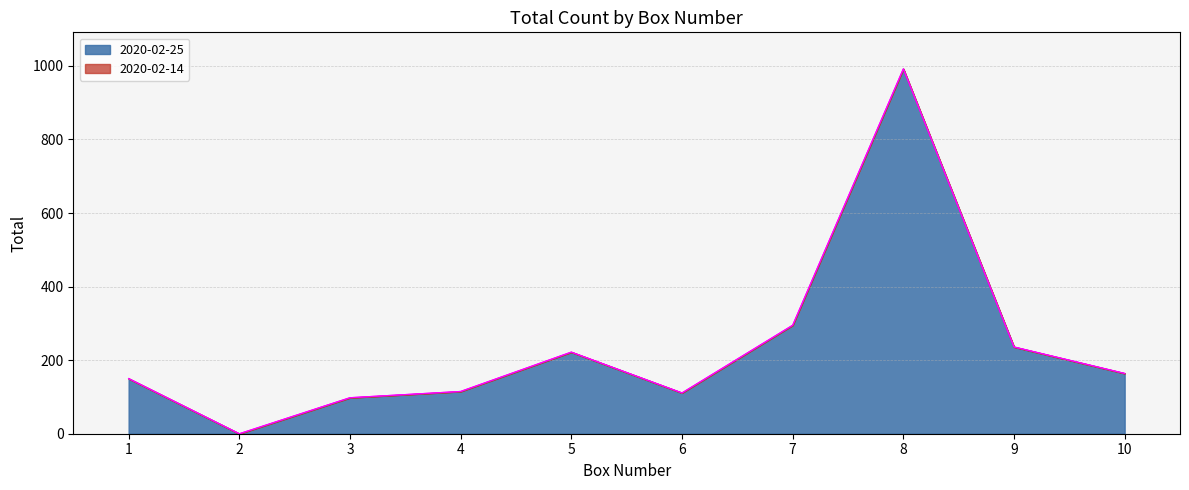

What is the difference between the maximum and minimum values?

992